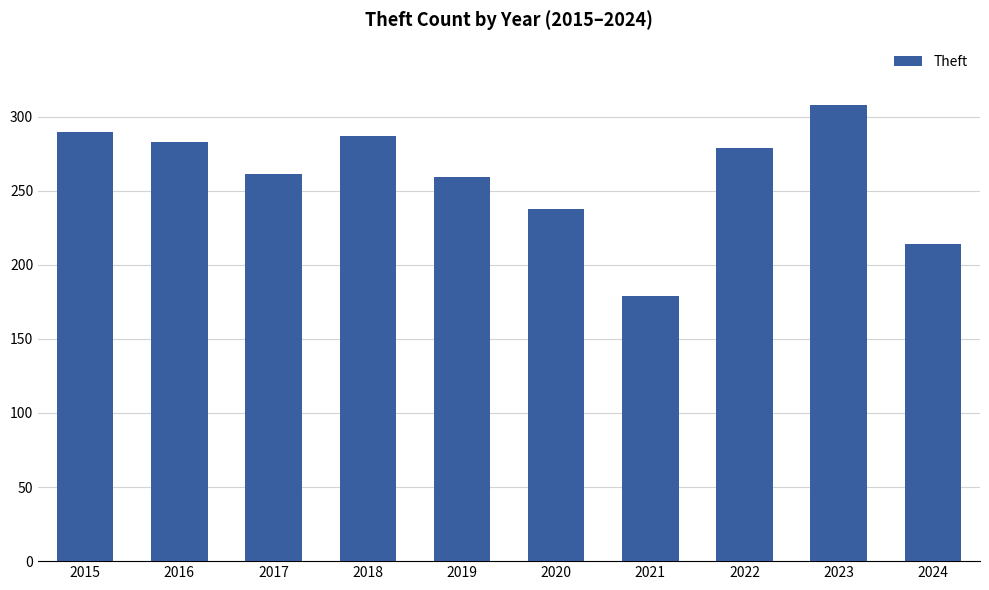

What is the sum of the values at 2020 and 2018?

525